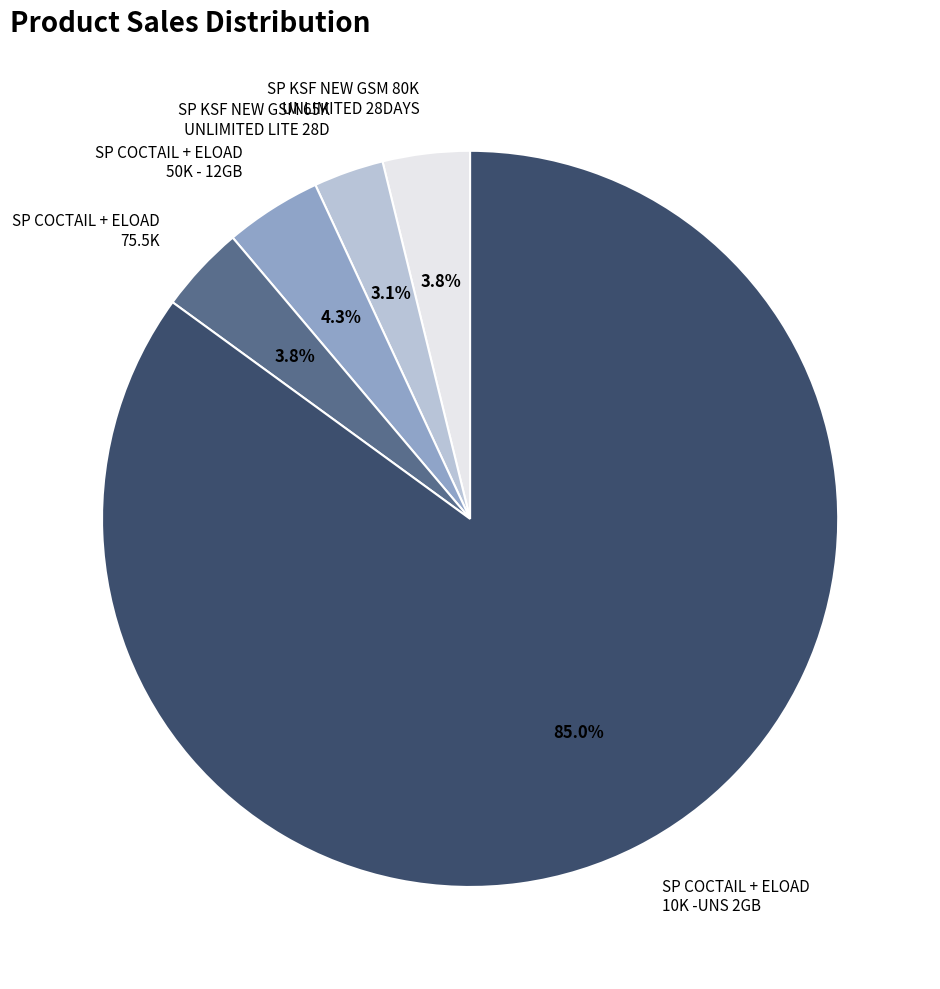

Combined, what portion of the pie is SP KSF NEW GSM 65K UNLIMITED LITE 28D and SP COCTAIL + ELOAD 75.5K?

6.9%